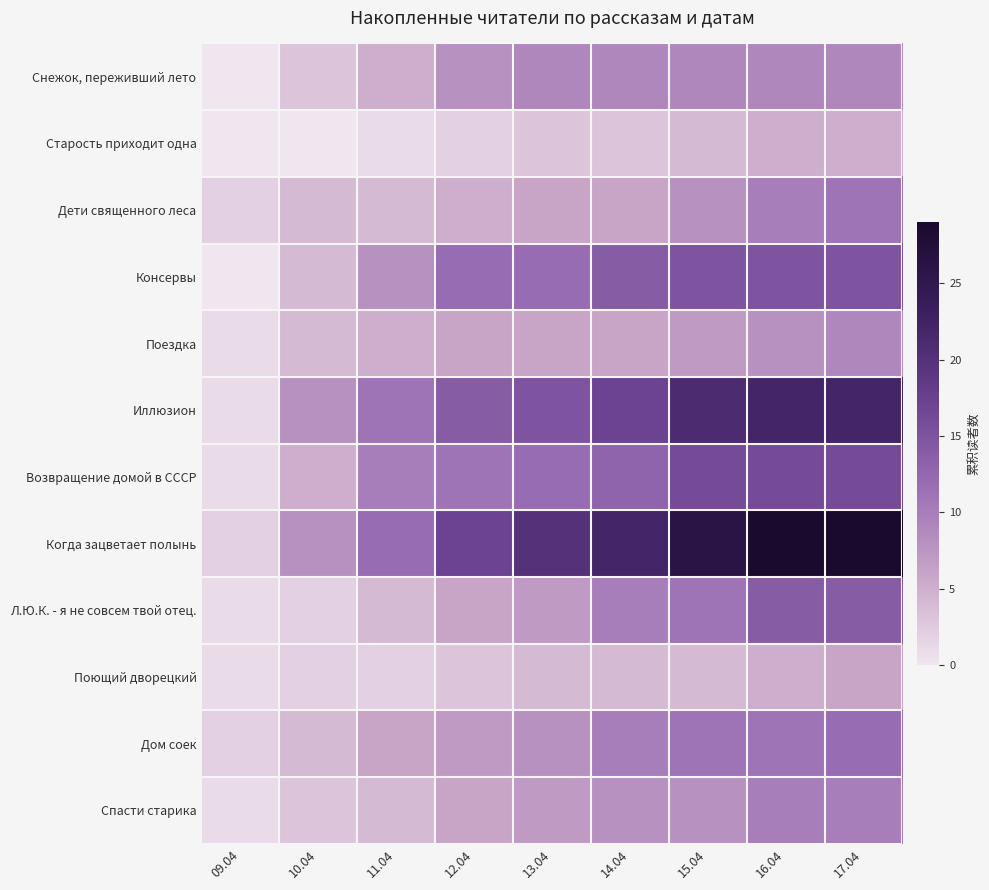

At 14.04, list the series in order from smallest to largest.

Старость приходит одна, Поющий дворецкий, Дети священного леса, Поездка, Спасти старика, Снежок, переживший лето, Л.Ю.К. - я не совсем твой отец., Дом соек, Возвращение домой в СССР, Консервы, Иллюзион, Когда зацветает полынь